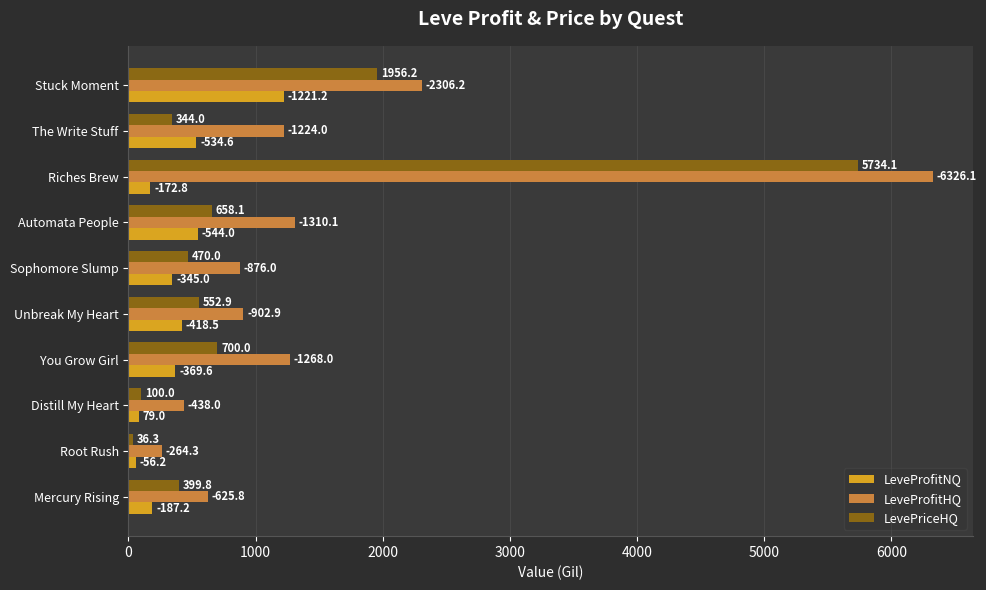

What are all the series names shown in the legend?

LeveProfitNQ, LeveProfitHQ, LevePriceHQ